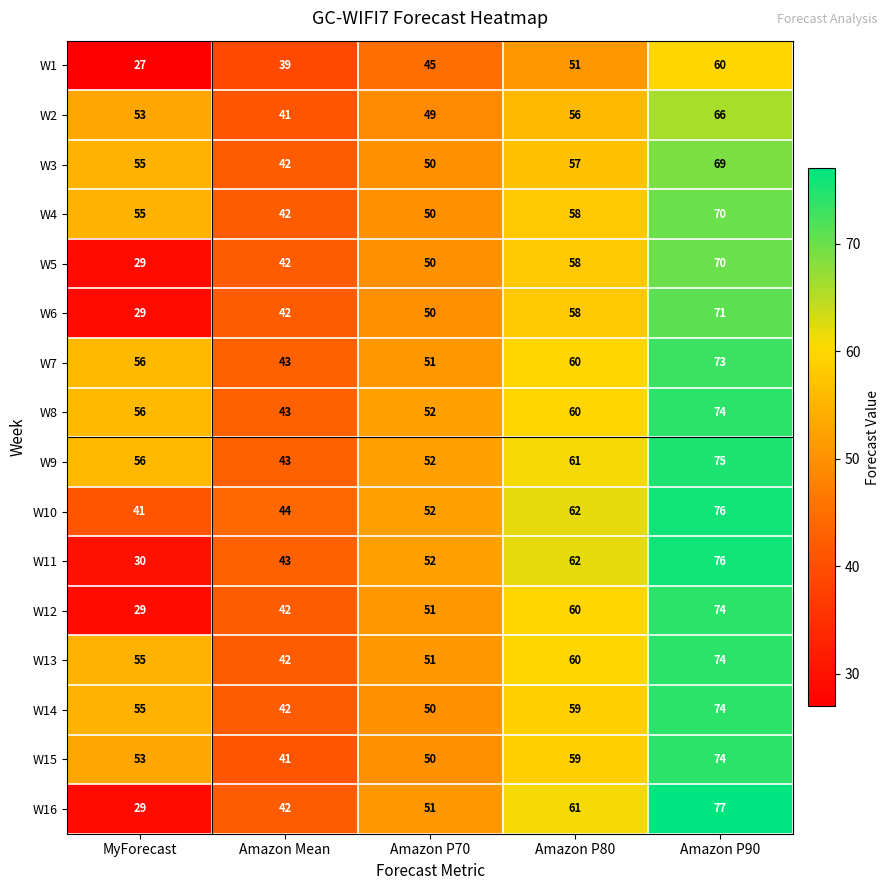

Is the value of W9 at Amazon P80 greater than the value of W14 at MyForecast?

Yes